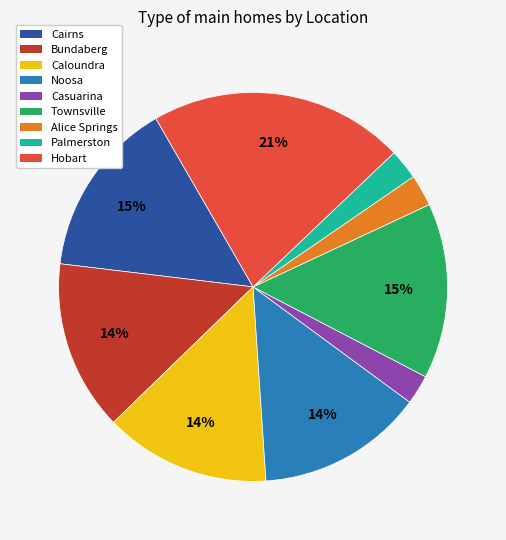

To the nearest percent, what portion does Casuarina represent?

2%